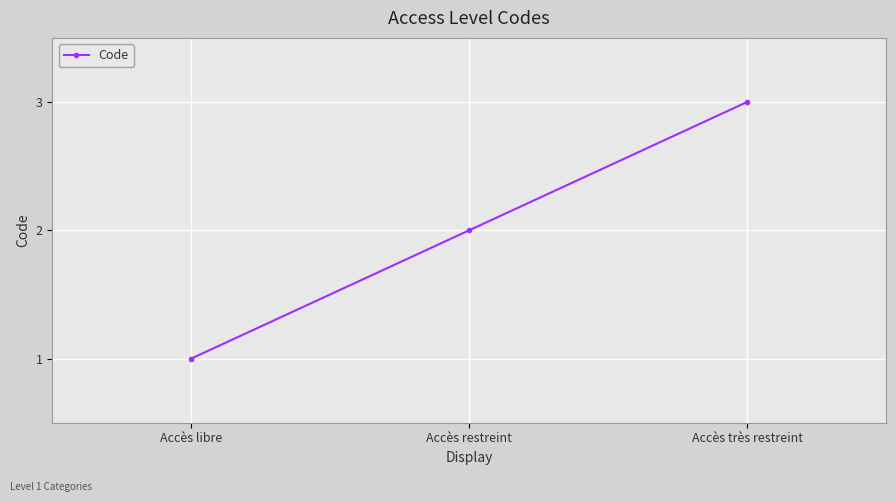

The chart shows a value of 2 at Accès restreint. True or false?

True